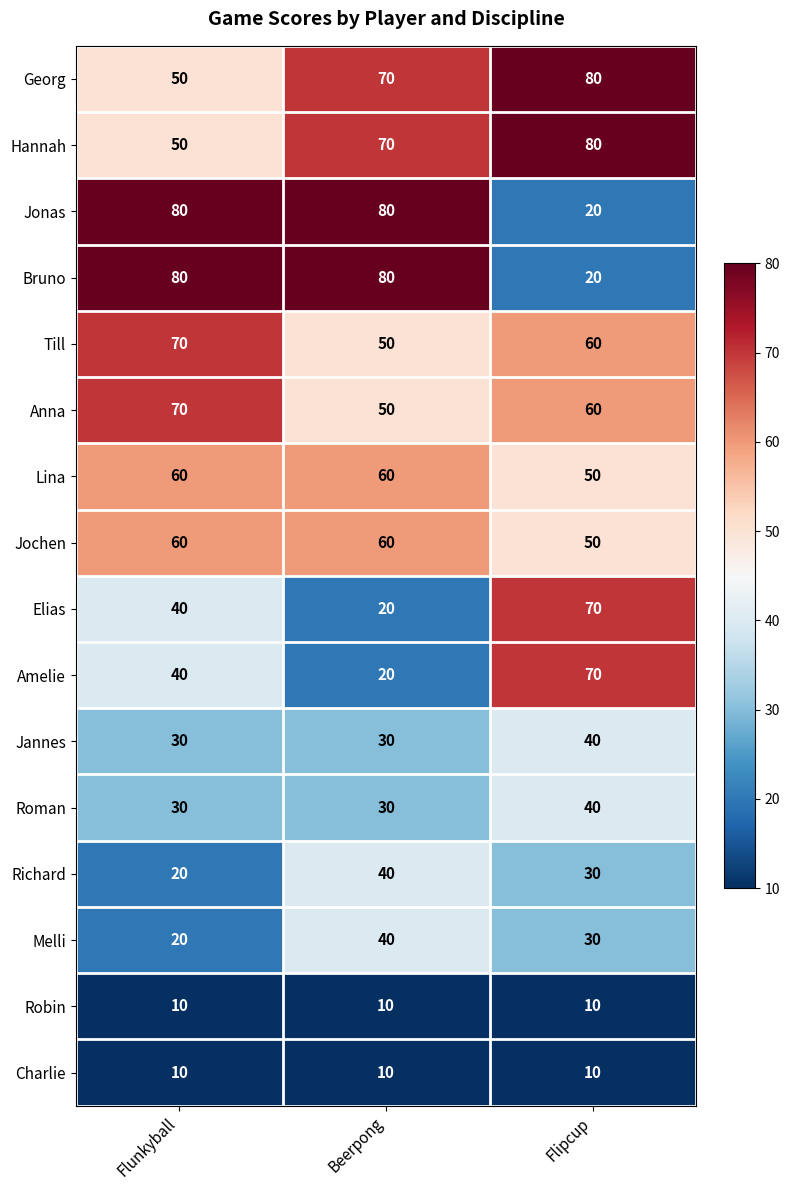

At which label is Elias closest to 45?

Flunkyball